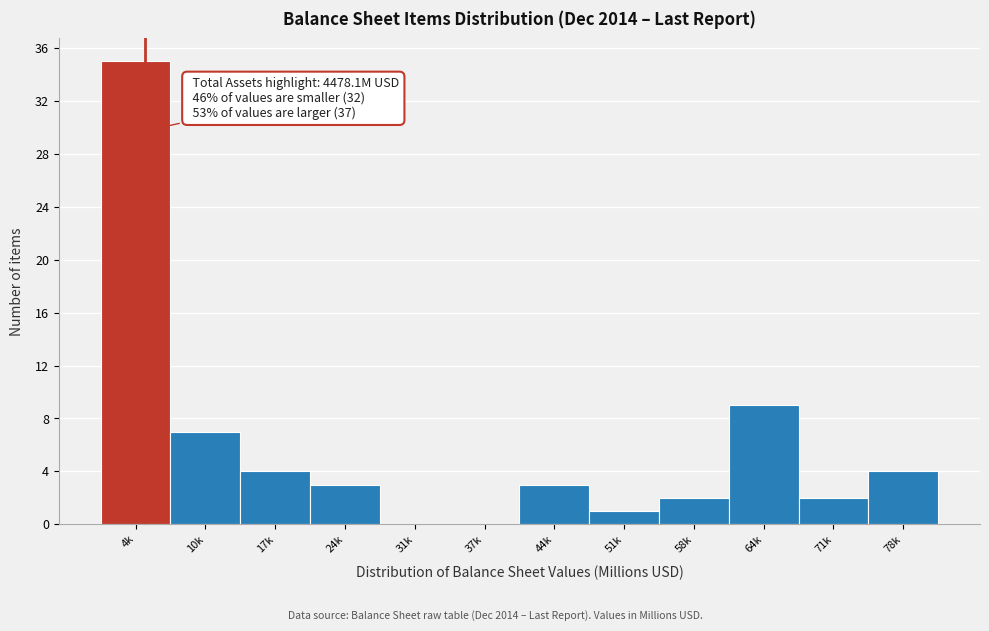

Reading left to right, what are all the values shown in this chart?

4k=35	10k=7	17k=4	24k=3	31k=0	37k=0	44k=3	51k=1	58k=2	64k=9	71k=2	78k=4